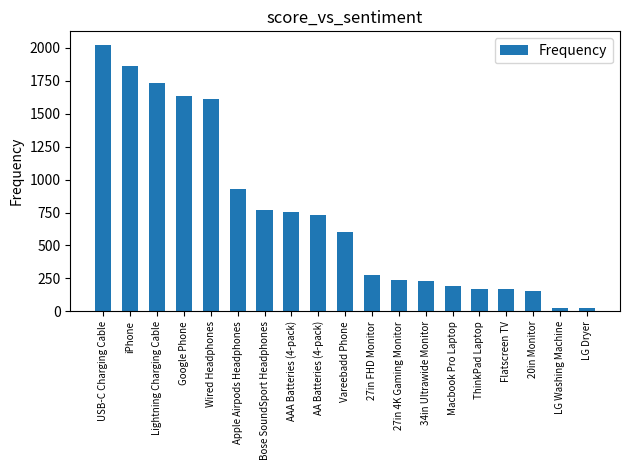

What is the value of the 4th bar from the left?

1633